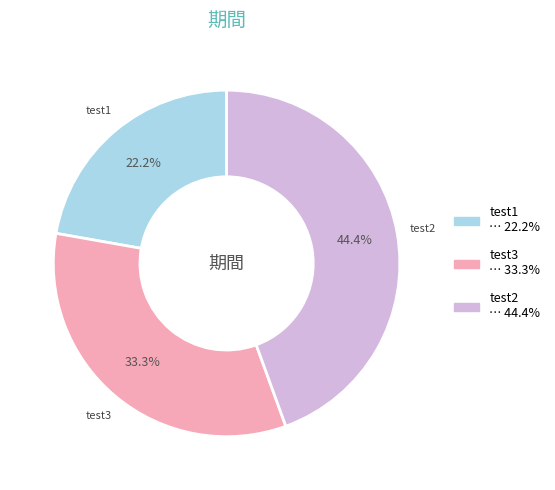

Is test2 the majority of the pie?

No